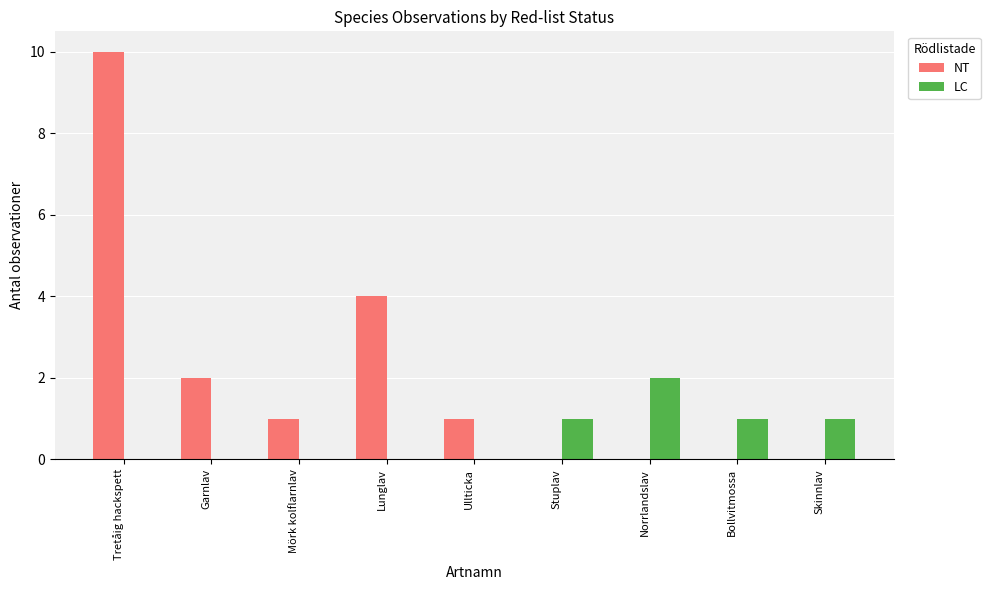

What is the difference between the LC values at Ullticka and Skinnlav?

1